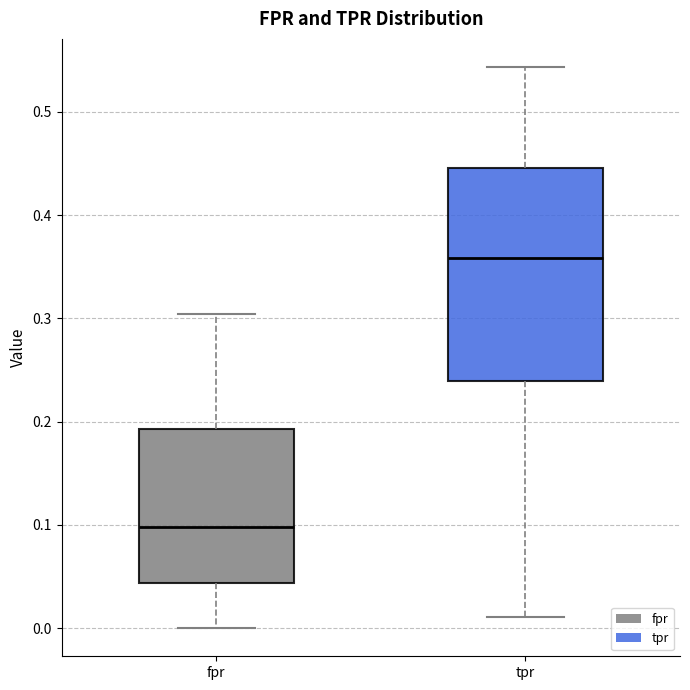

Which box's median line is the lowest?

fpr